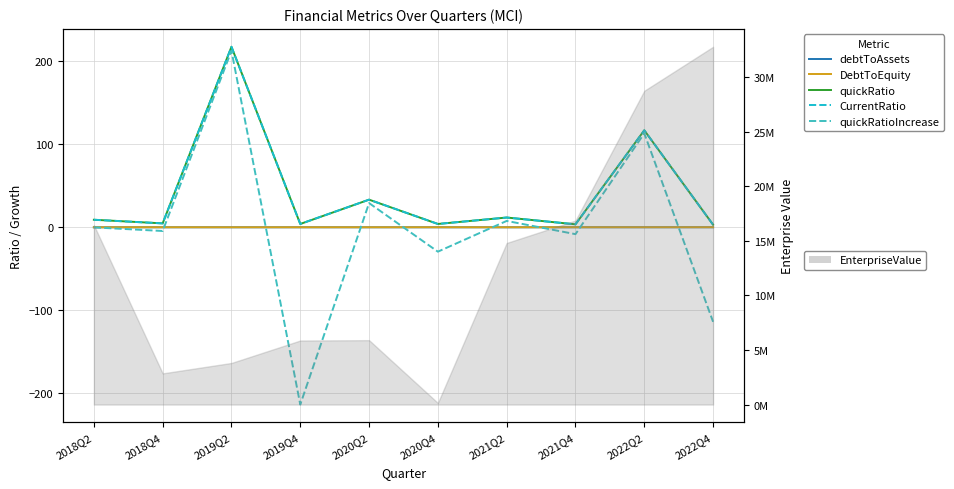

Reading right to left, extract all data points from this chart.

debtToAssets: 0.1	0.1	0.1	0.1	0.1	0.1	0.1	0.1	0.1	0.1
DebtToEquity: 0.2	0.1	0.1	0.1	0.1	0.1	0.1	0.1	0.1	0.1
quickRatio: 3.2	116.9	3.7	11.8	4.1	33.4	4.1	217.4	4.8	9.2
CurrentRatio: 3.2	116.9	3.7	11.8	4.1	33.4	4.1	217.4	4.8	9.2
quickRatioIncrease: -113.7	113.2	-8.2	7.8	-29.3	29.3	-213.3	212.6	-4.4	0.0
EnterpriseValue: 32788064.0	28758197.0	16864858.0	14808514.0	148376.0	5901401.0	5869736.0	3812130.0	2856294.0	16449022.0